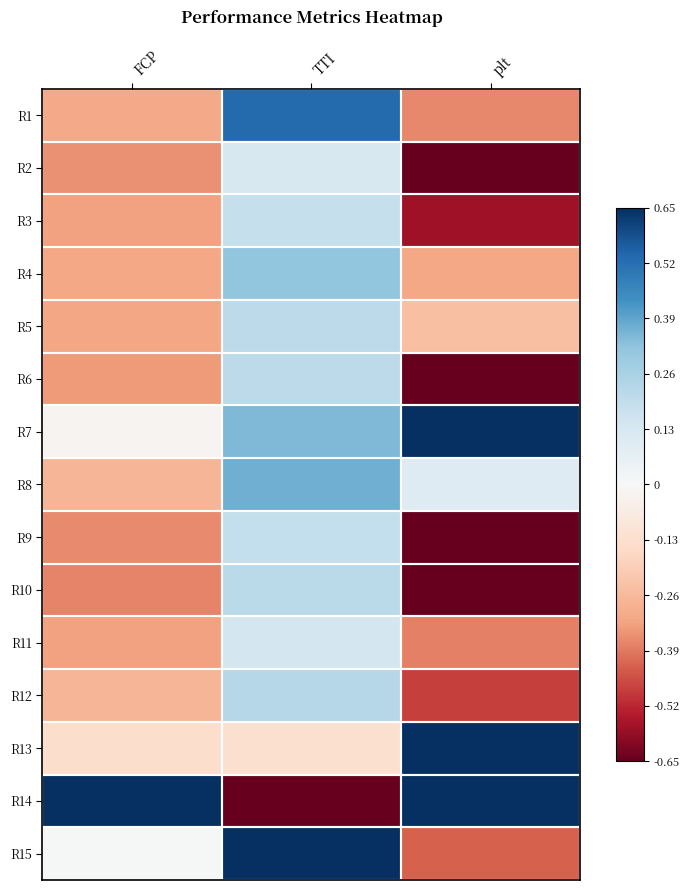

How many categories are shown in the chart?

3